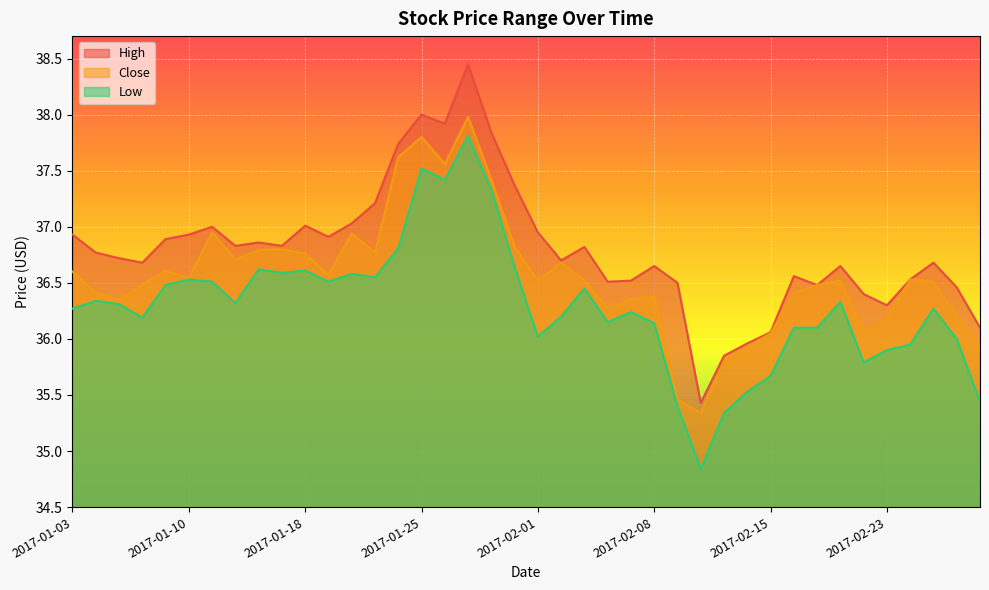

At how many categories does at least one series exceed 37?

9